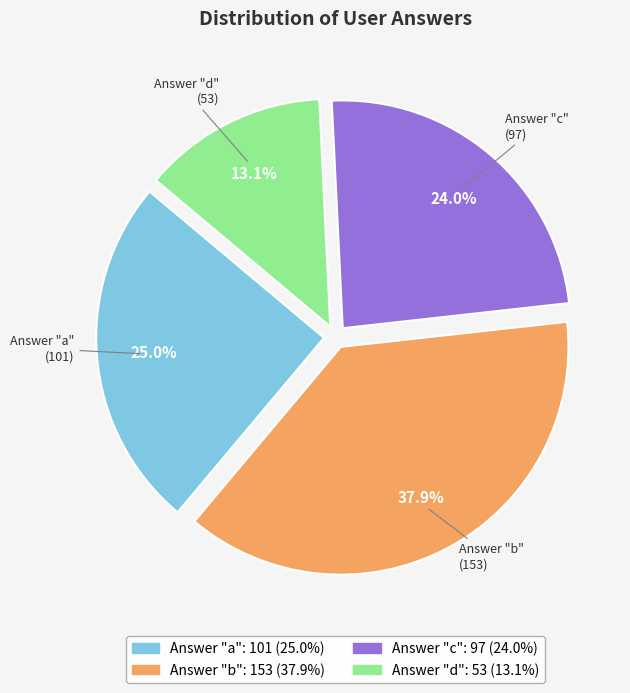

Is there a majority slice in this chart?

No